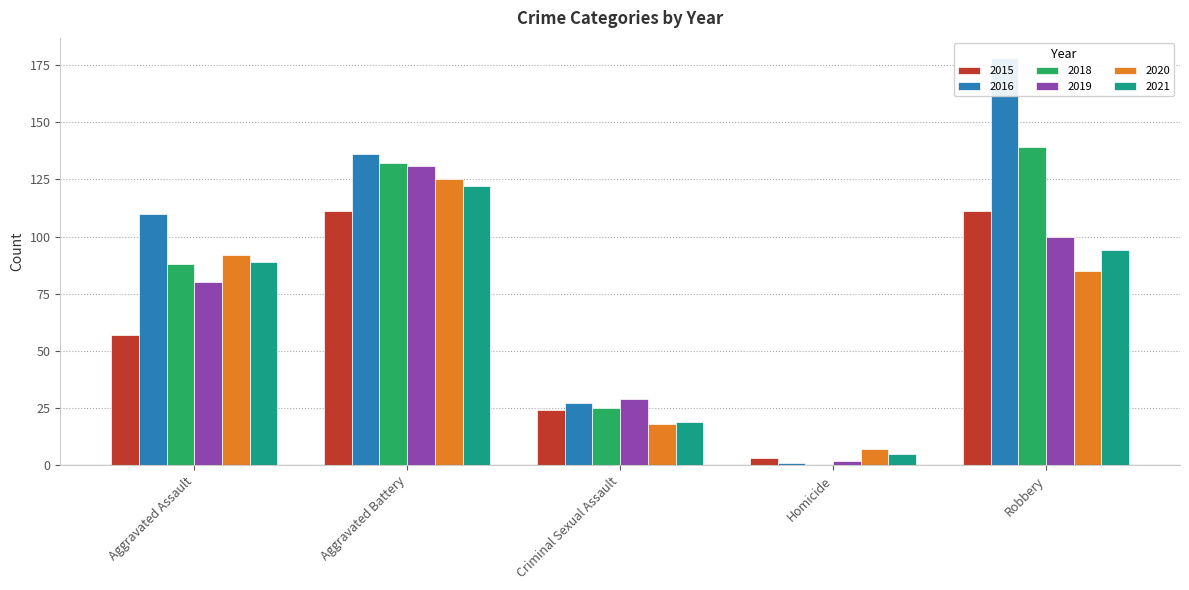

Is it true that 2021 equals 94 at Robbery?

True